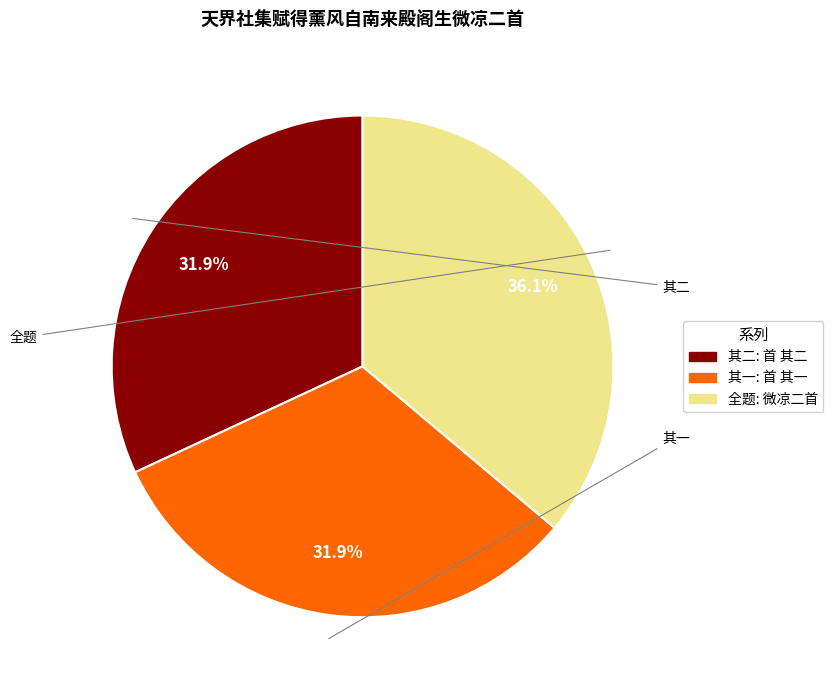

Is there any slice that represents more than half of the pie?

No